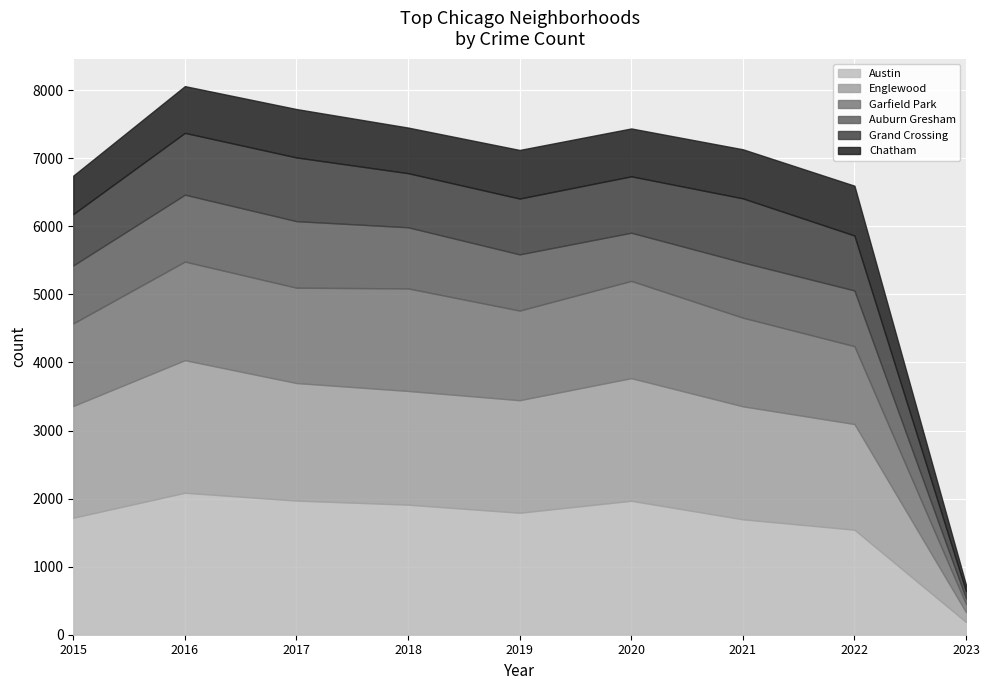

What is the value of the Grand Crossing point at the 8th from the left?

807